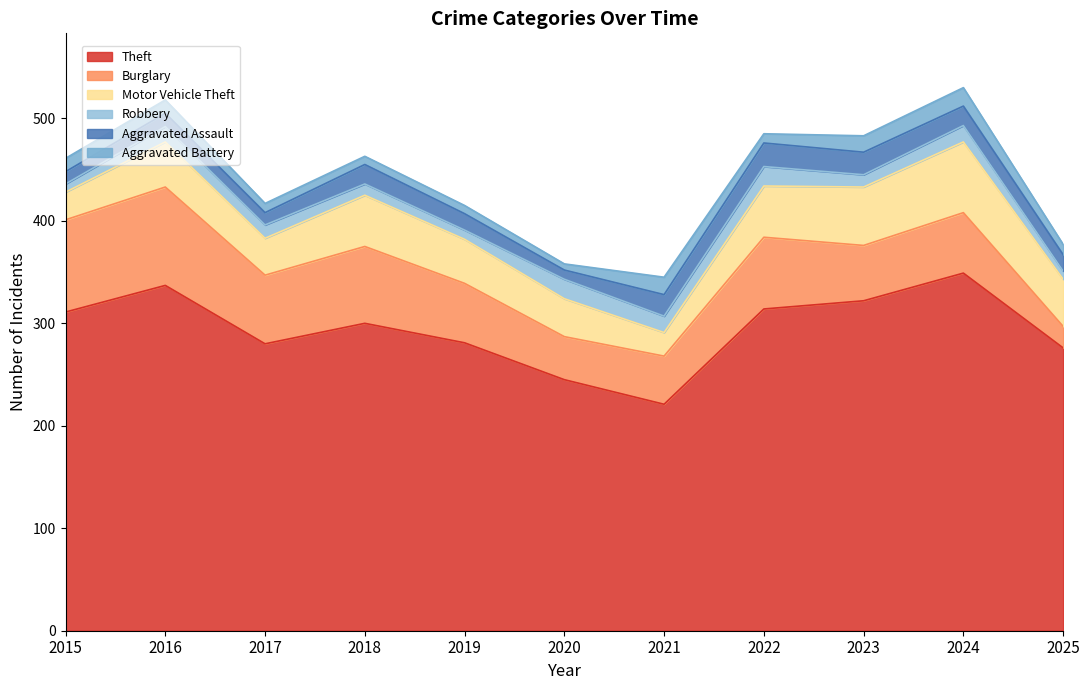

What is the difference between the maximum and second lowest values in the Aggravated Assault series?

11